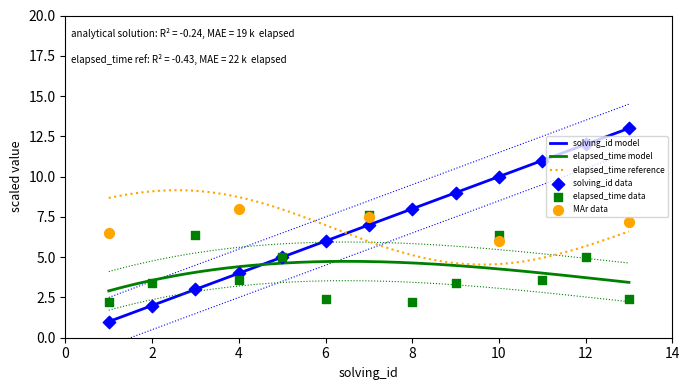

What is the lowest value of the elapsed_time model series?

2.9